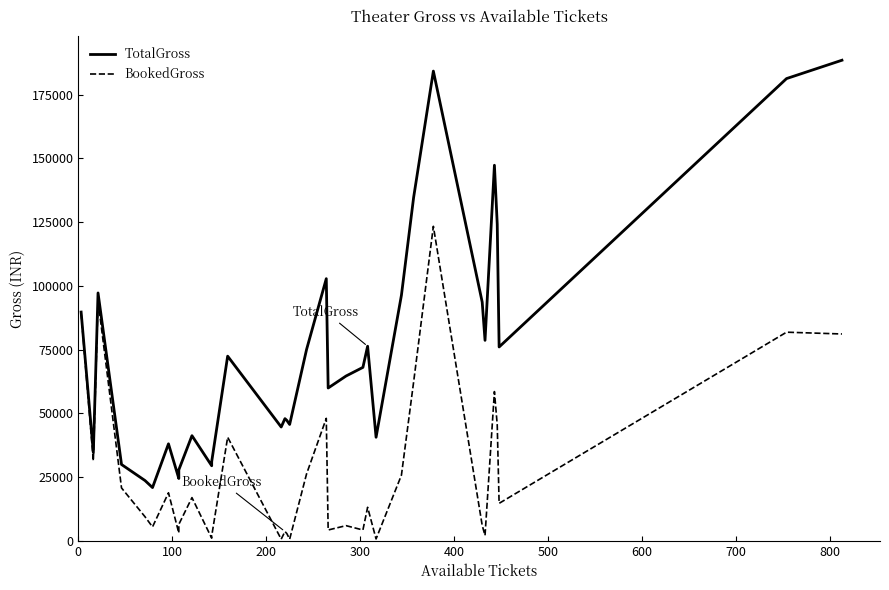

True or false: BookedGross and TotalGross intersect in this chart.

False